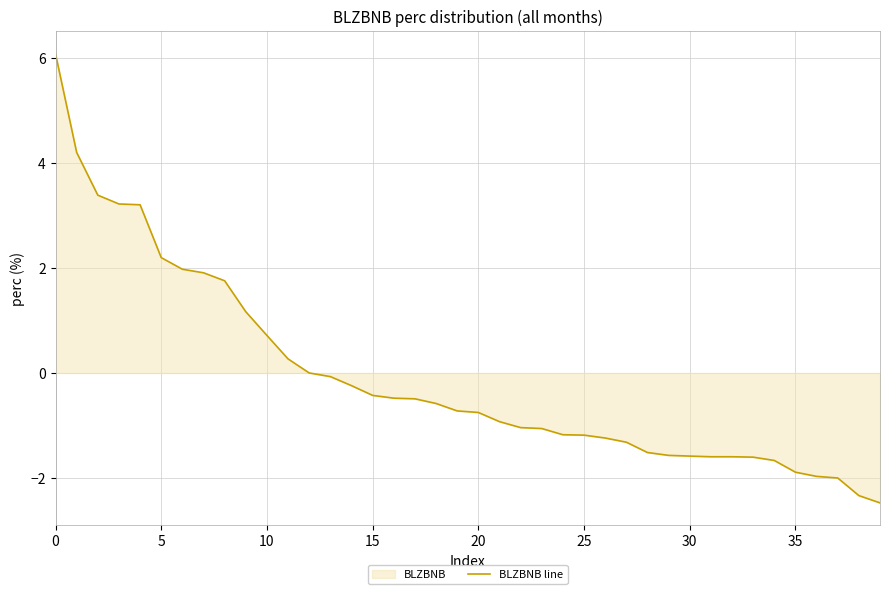

True or false: the data shows 2.2 at 5.

True